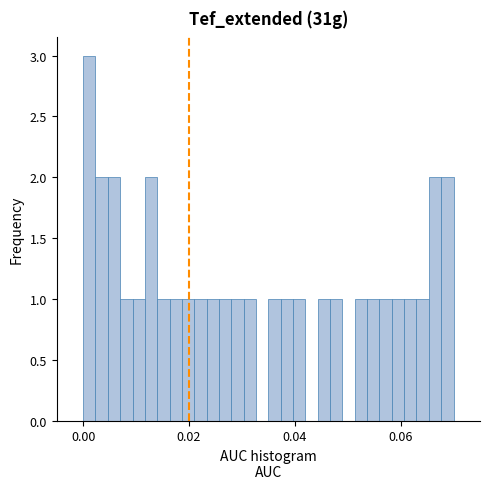

Read against the x-axis, roughly where is the centre of the tallest bar?

0.002